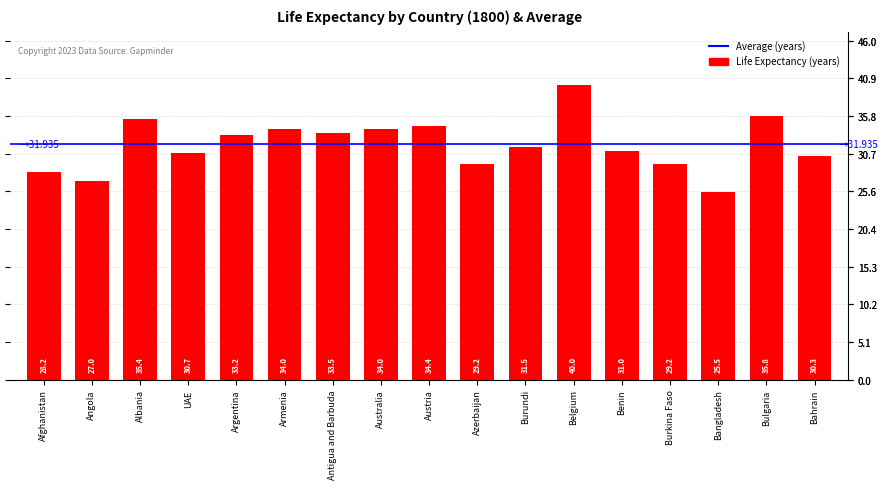

True or false: the data shows 13.2 at Bahrain.

False